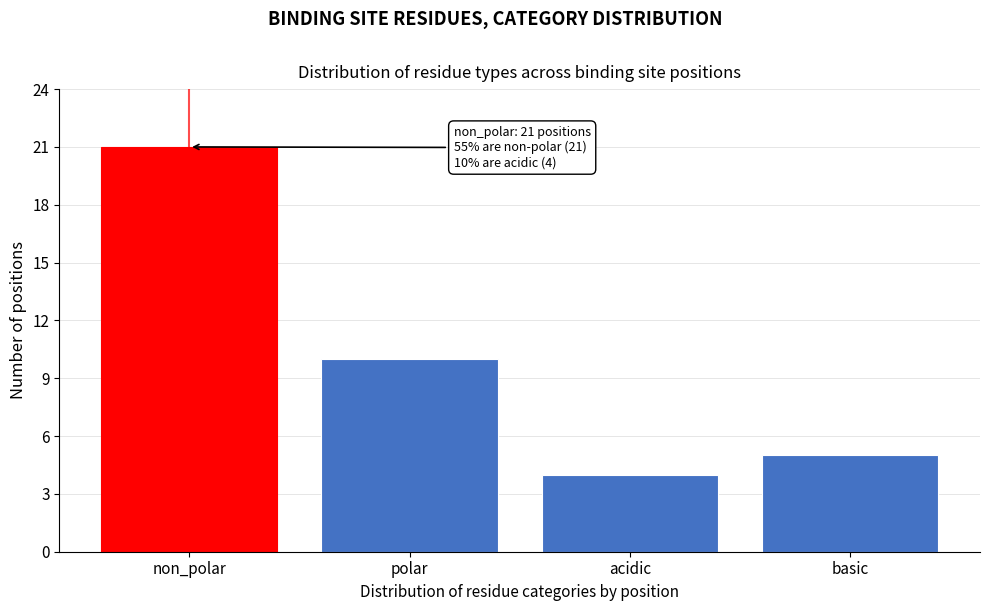

Reading right to left, extract all data points from this chart.

basic=5	acidic=4	polar=10	non_polar=21